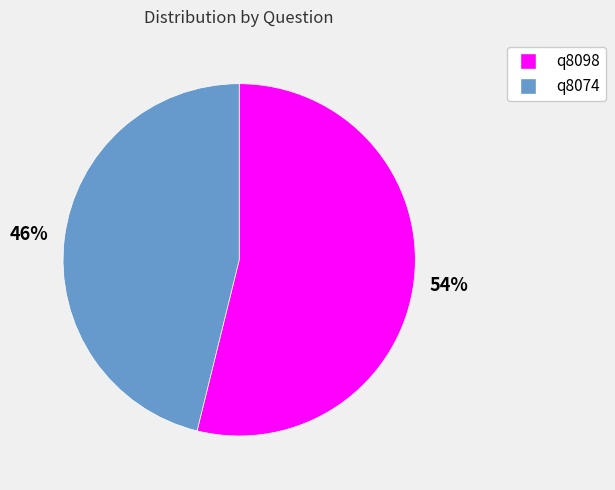

Does q8098 account for over 50% of the chart?

Yes